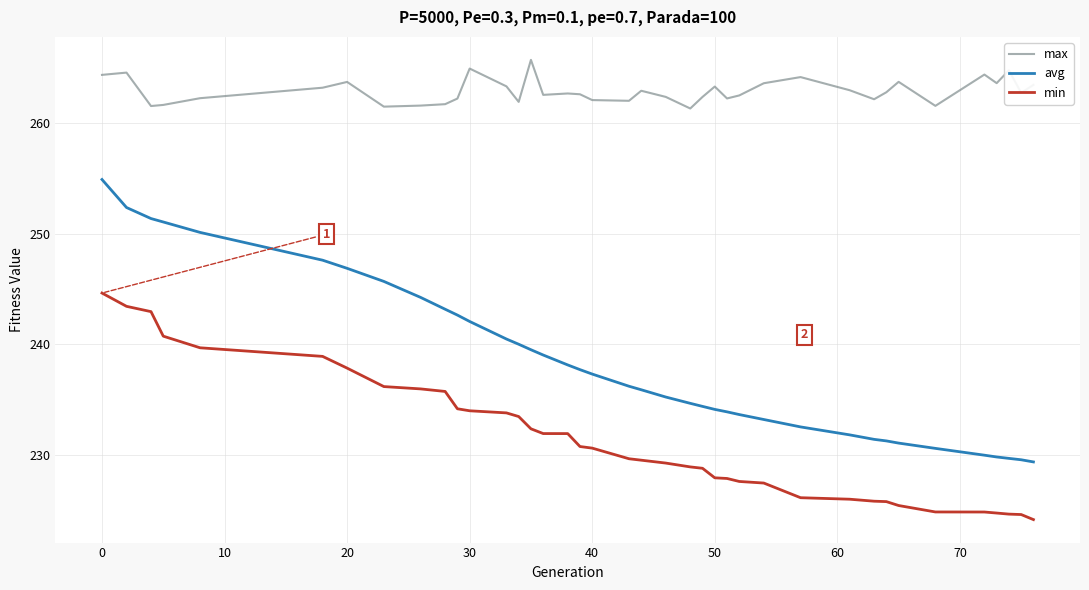

List the series in order of their peak value, highest first.

max, avg, min